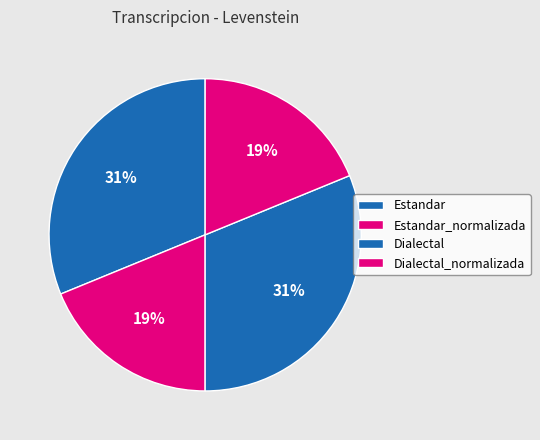

Count the number of slices in the pie.

4